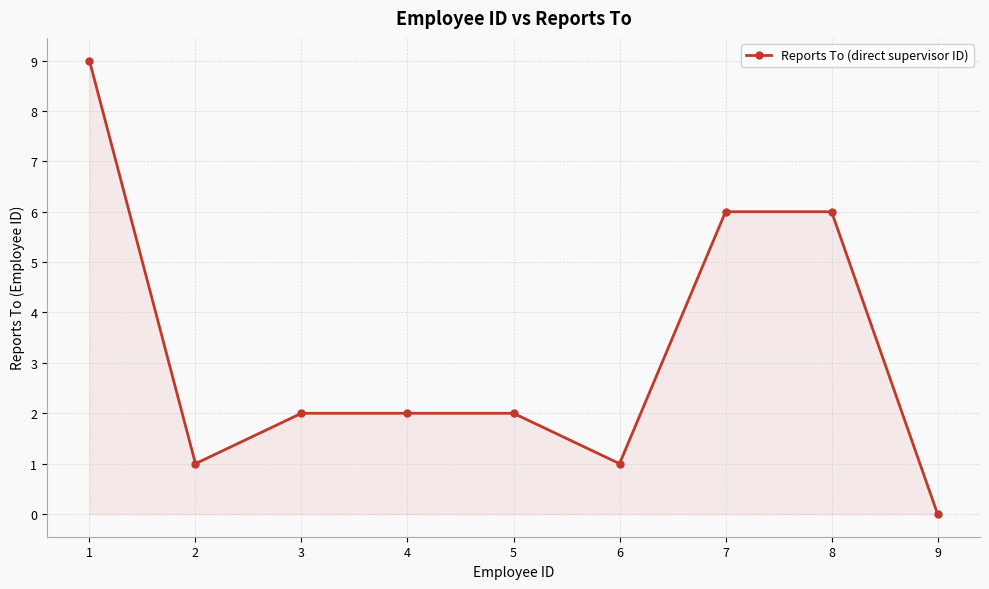

True or false: the data shows 2 at 4.

True